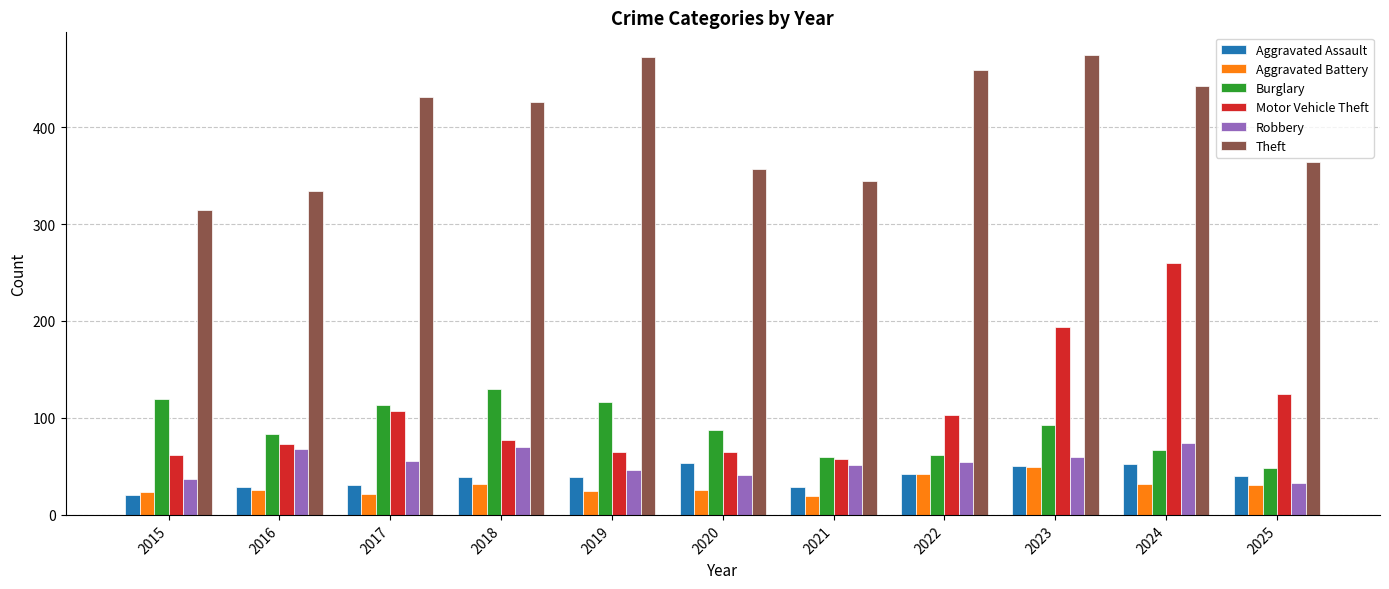

How many values in the Robbery series are below 55?

5